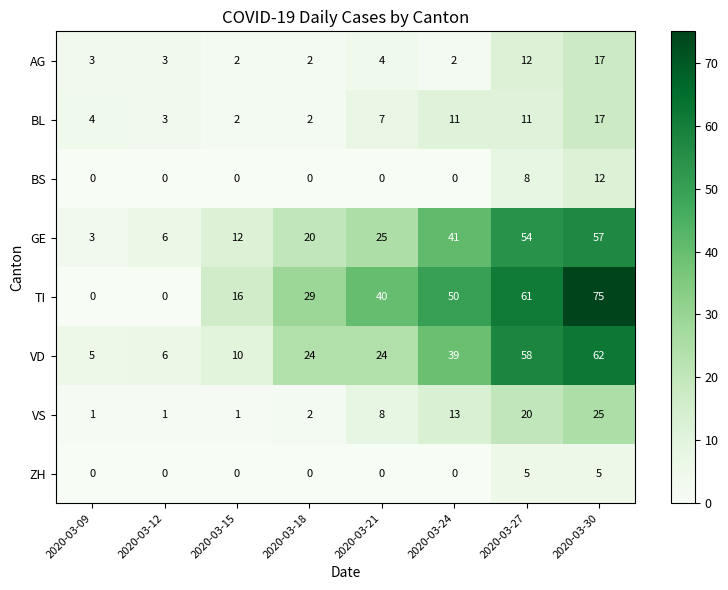

What is the difference between the maximum and minimum values in the BS series?

12